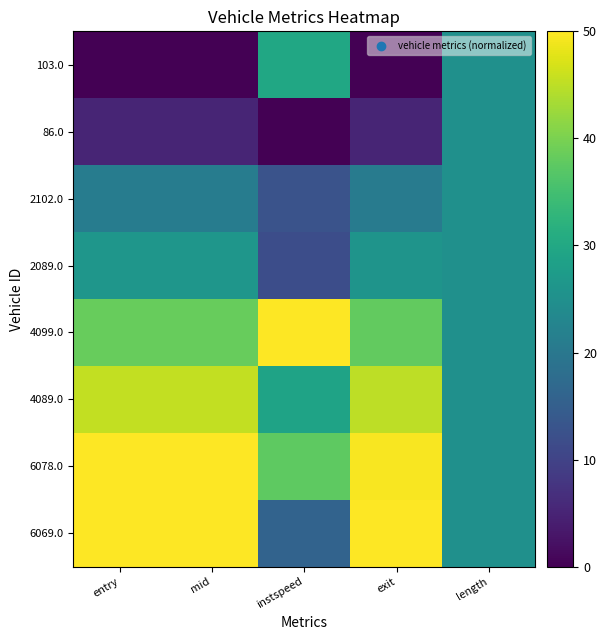

How many categories are shown in the chart?

5